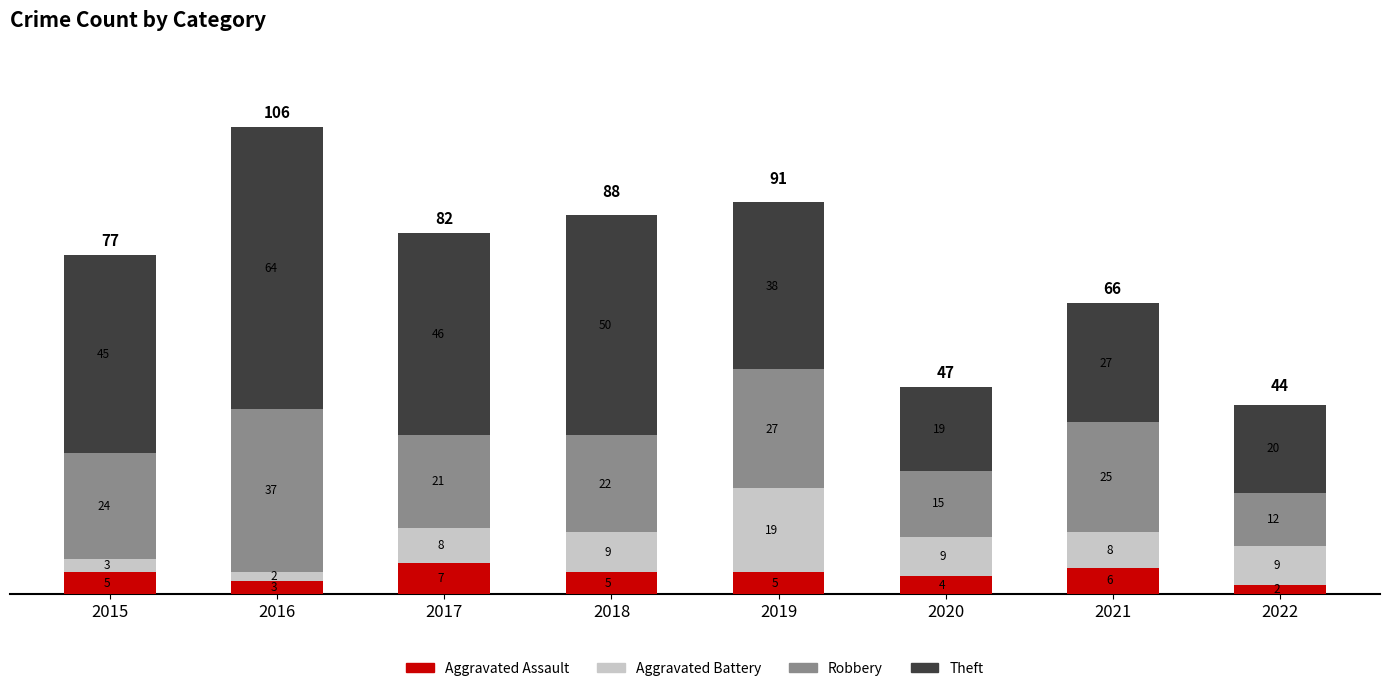

What is the total value across all series at 2018?

86